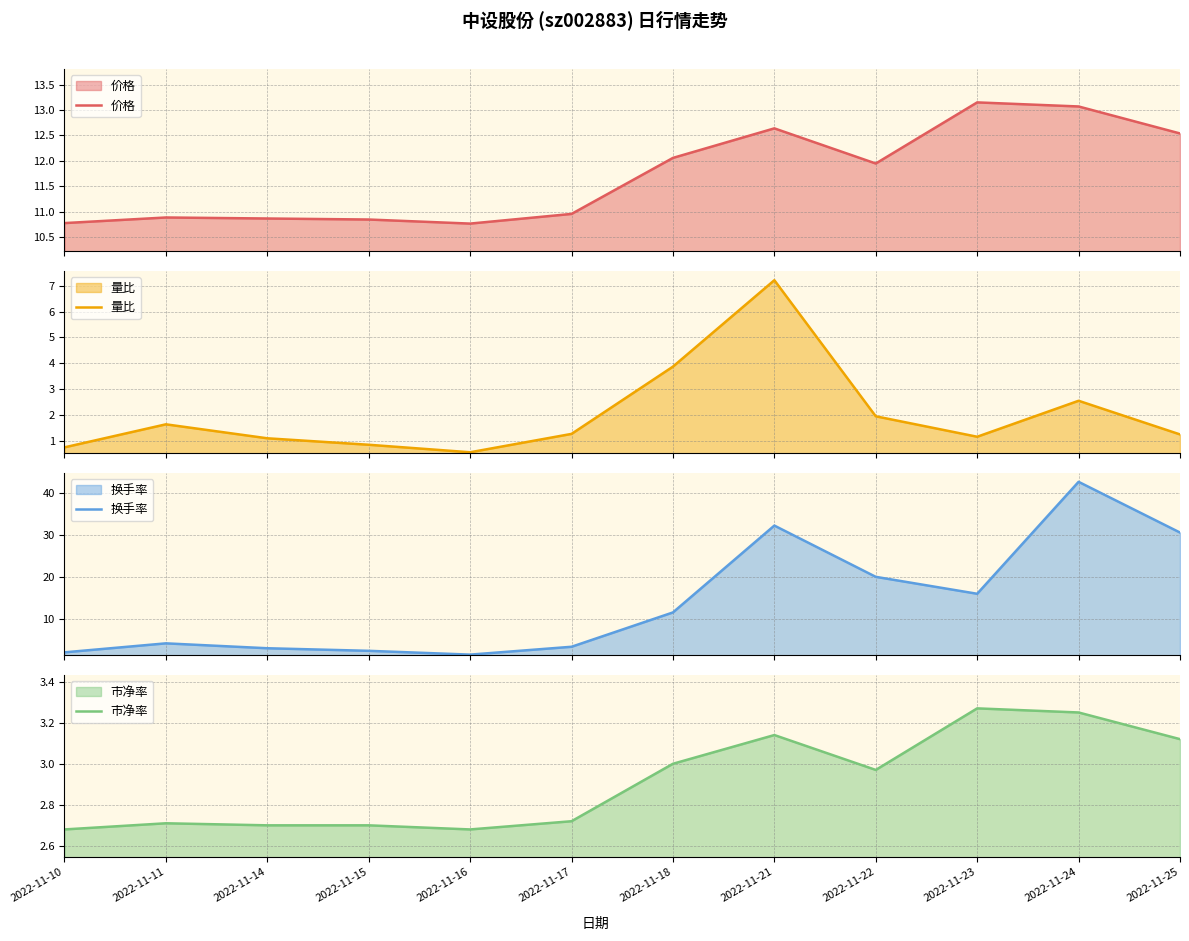

Is it true that 市净率 equals 4.5 at 2022-11-21?

False